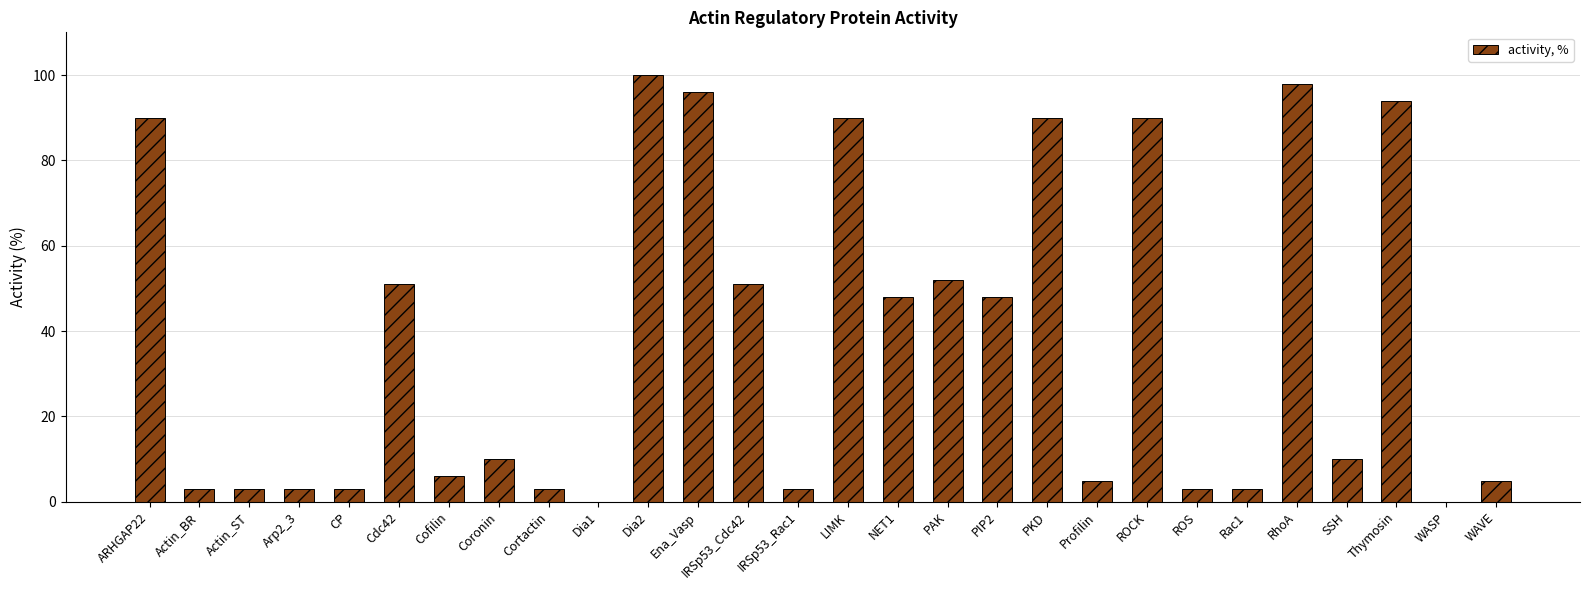

What is the change in value from PAK to WASP?

-52